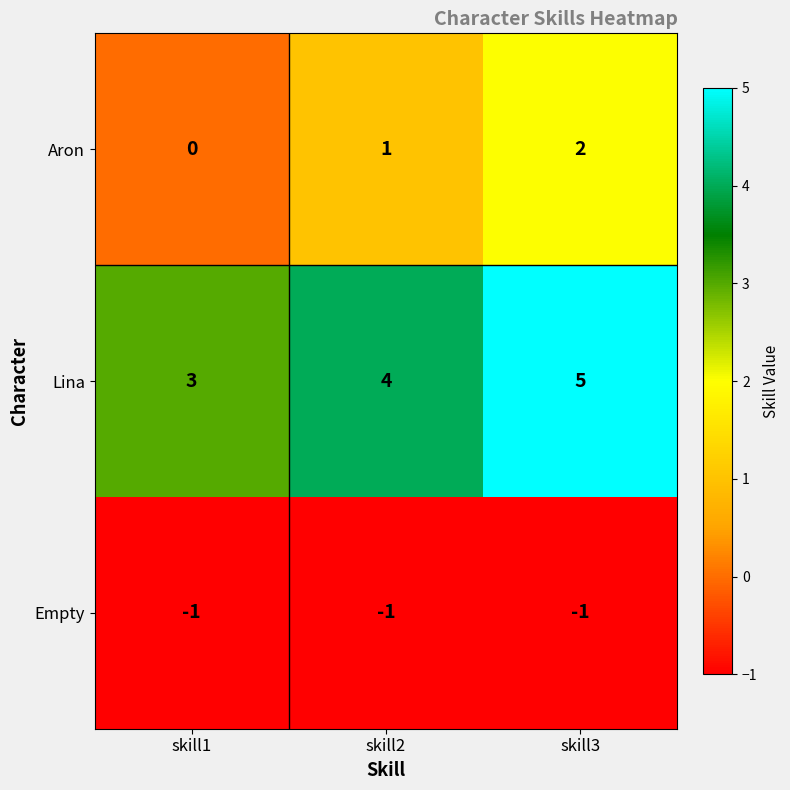

Where is Empty nearest to the value -1?

skill1